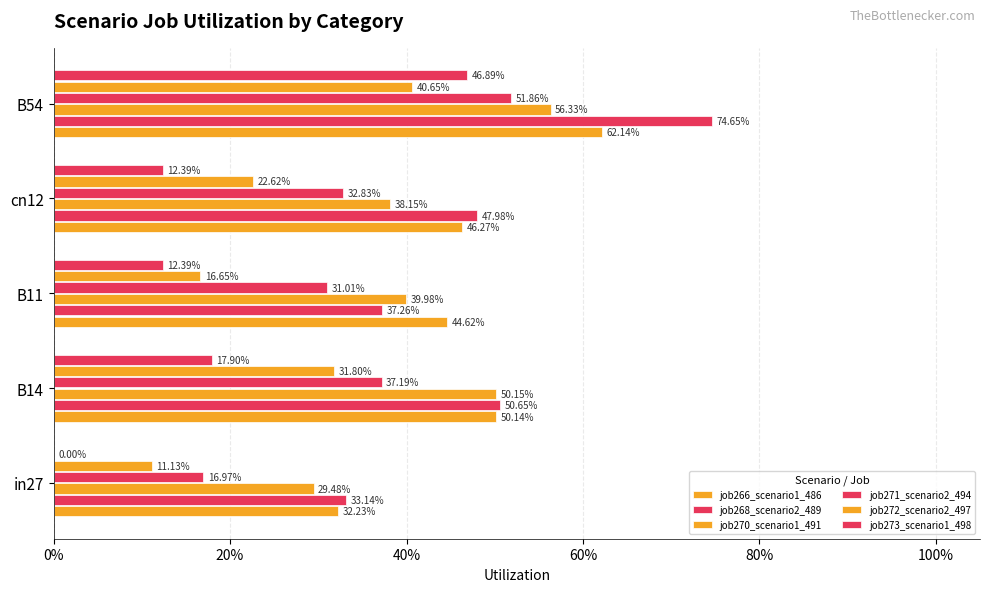

What is the average value of the job271_scenario2_494 series?

0.3